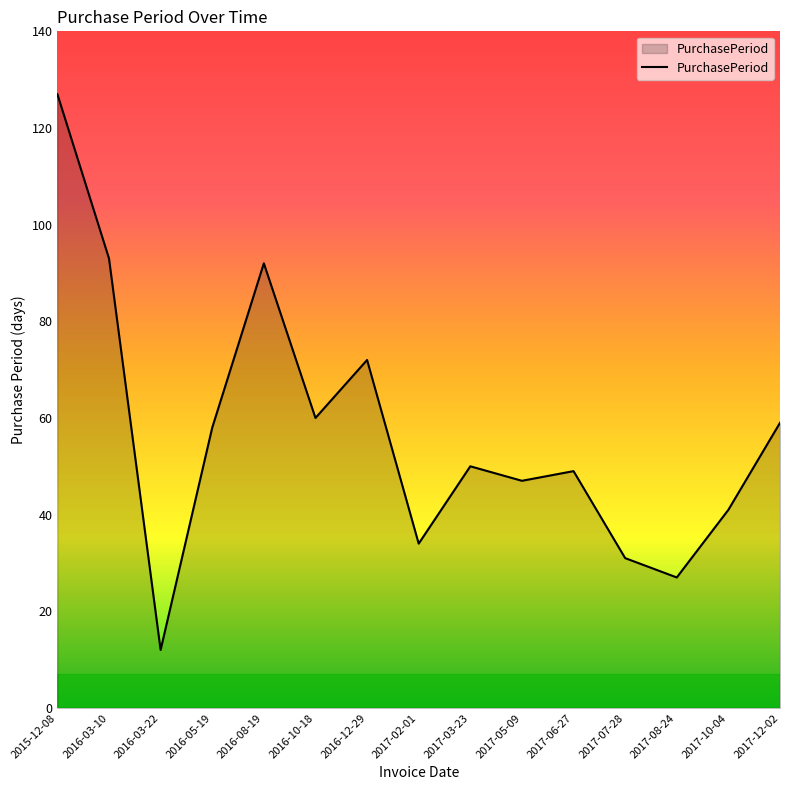

What is the sum of all values?

852